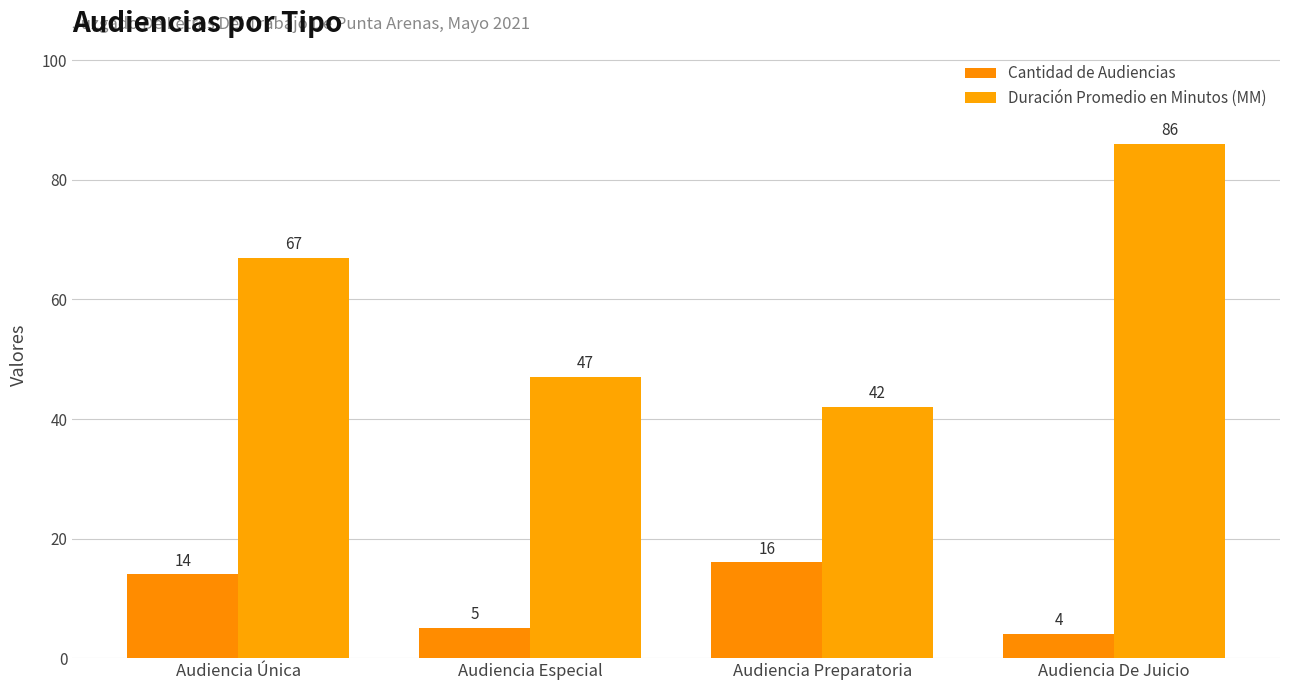

Reading right to left, extract all data points from this chart.

Cantidad de Audiencias: 4	16	5	14
Duración Promedio en Minutos (MM): 86	42	47	67